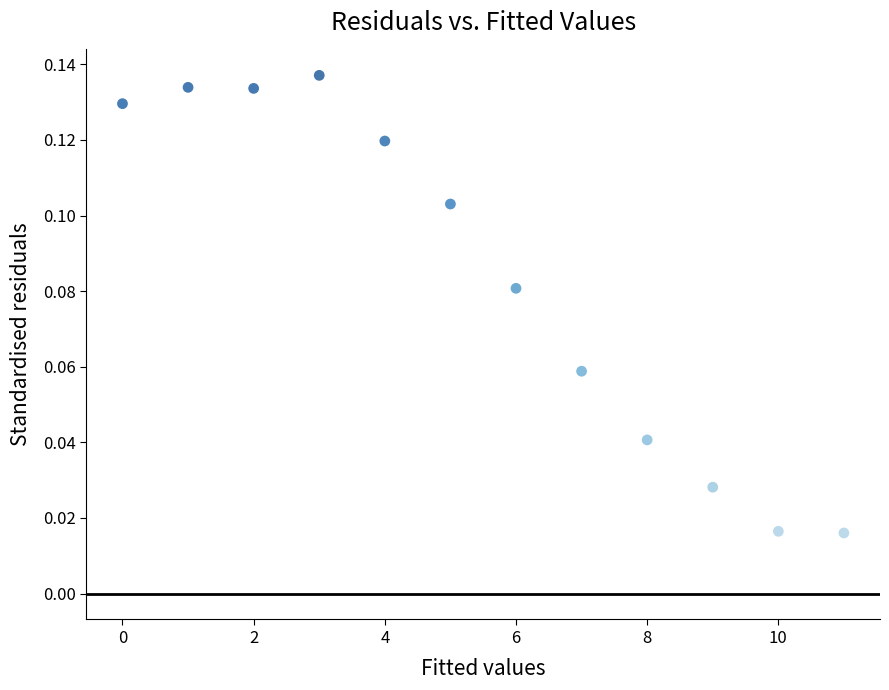

Count the number of points in this scatter plot.

12